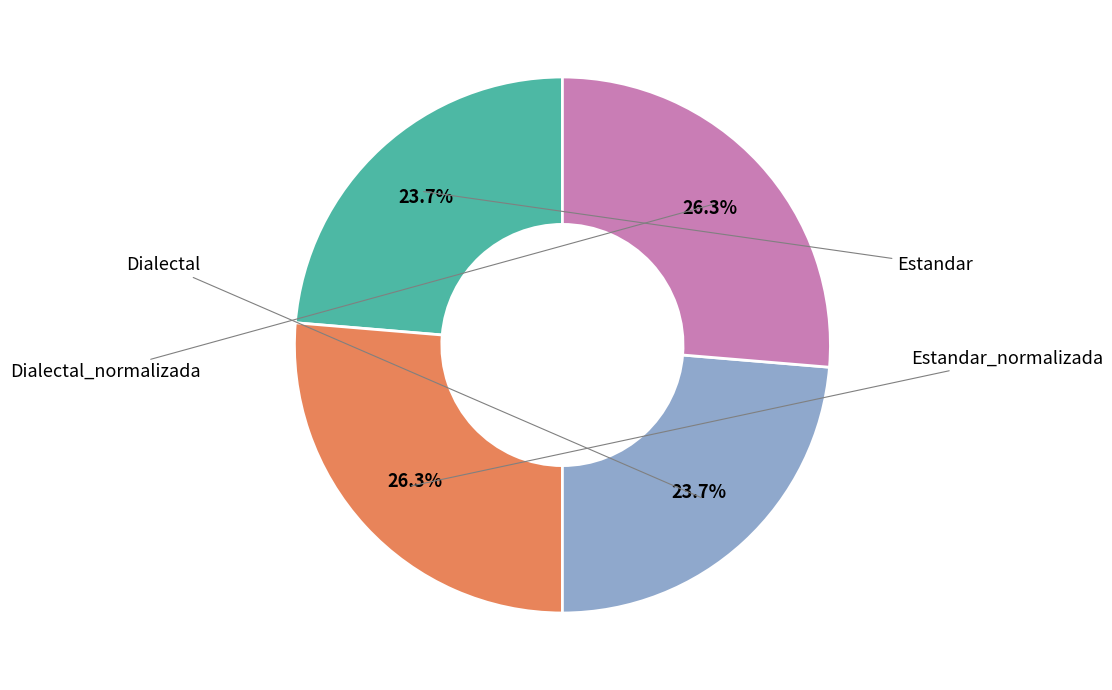

Count the number of slices in the pie.

4